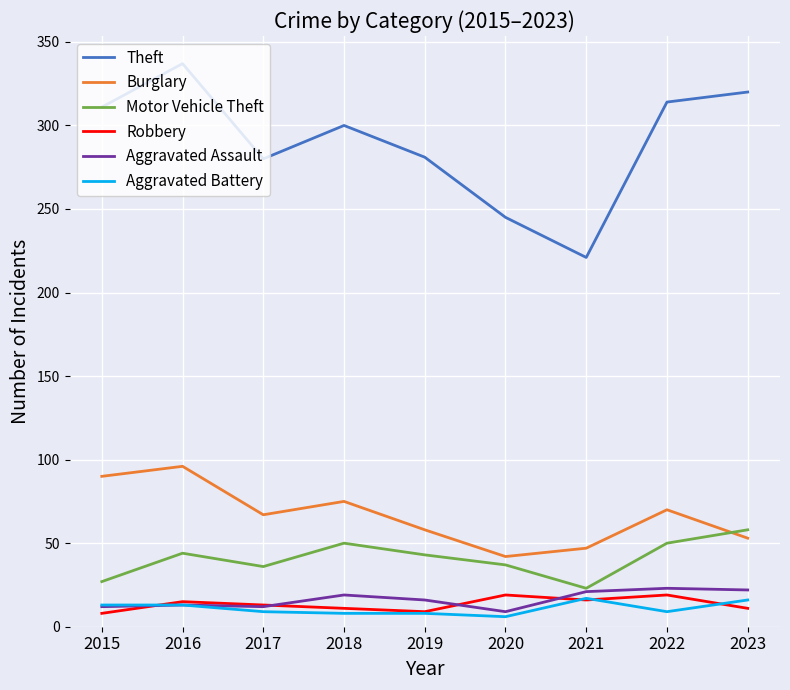

True or false: Aggravated Assault has a value of 19 at 2018.

True